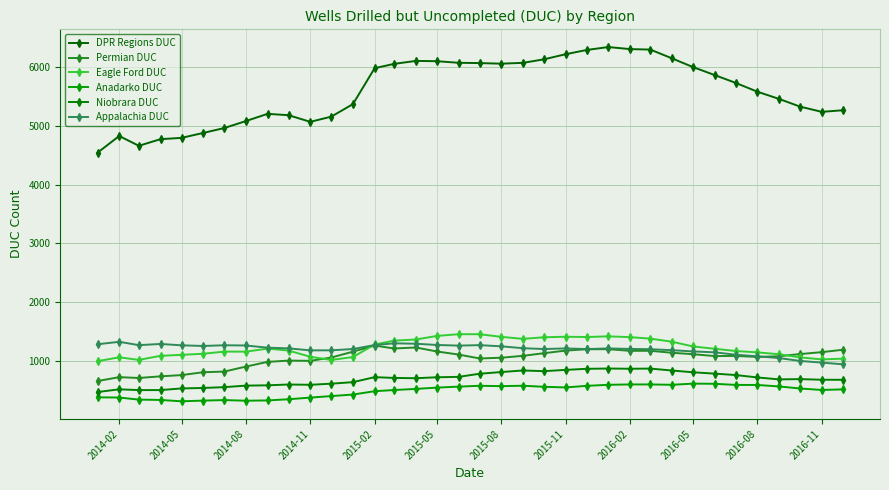

In Niobrara DUC, how many points are higher than both neighbors (excluding endpoints)?

7